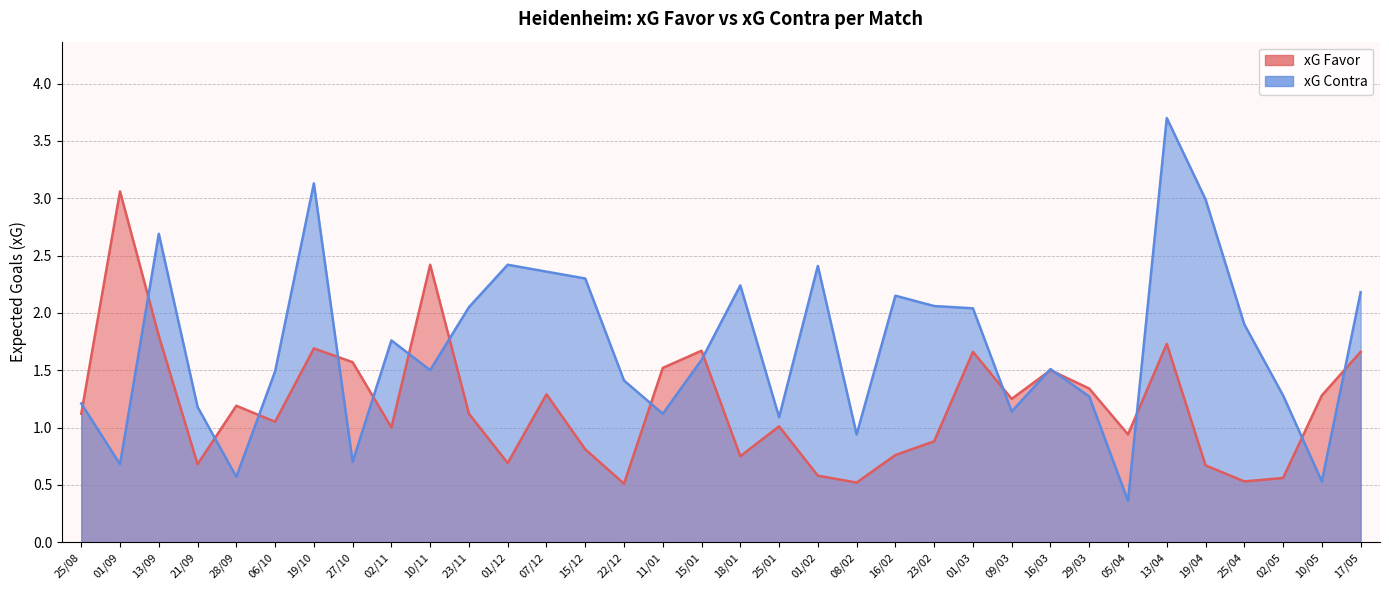

Rank the categories by xG Contra value from highest to lowest.

13/04, 19/10, 19/04, 13/09, 01/12, 01/02, 07/12, 15/12, 18/01, 17/05, 16/02, 23/02, 23/11, 01/03, 25/04, 02/11, 15/01, 16/03, 10/11, 06/10, 22/12, 02/05, 29/03, 25/08, 21/09, 09/03, 11/01, 25/01, 08/02, 27/10, 01/09, 28/09, 10/05, 05/04